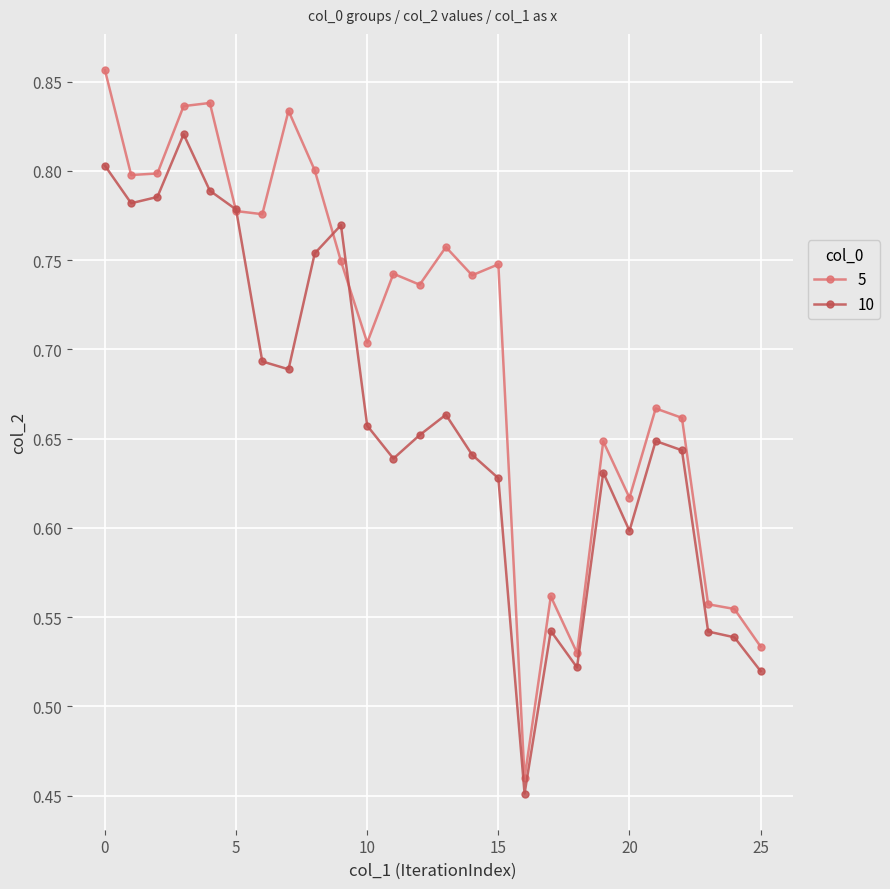

True or false: 5 has more than 0 points higher than both neighbors.

True